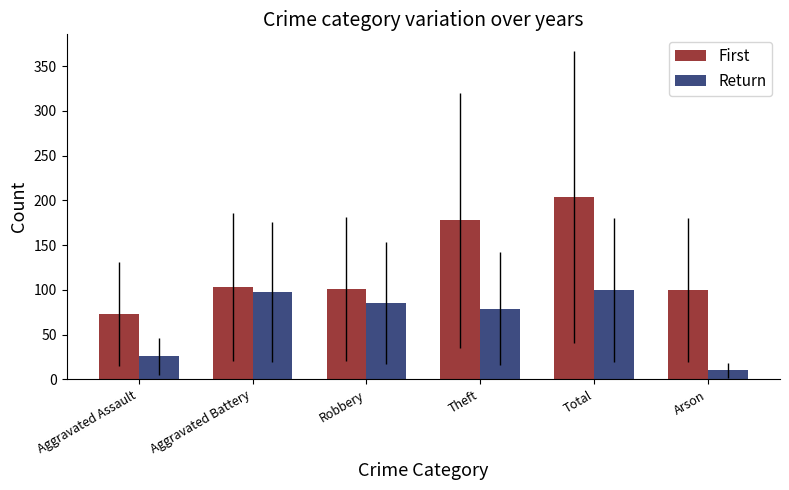

Where is Return nearest to the value 55?

Theft